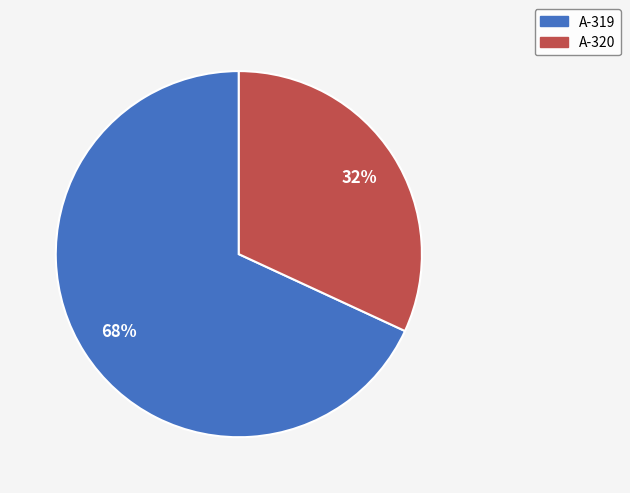

What percentage is the А-320 slice, to the nearest percent?

32%